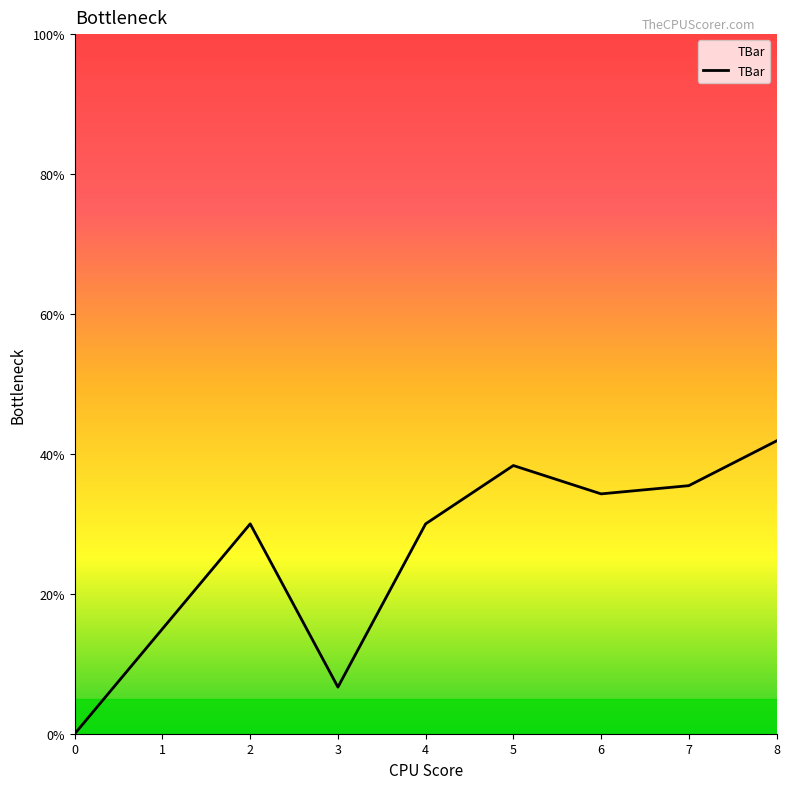

What is the difference between the maximum and minimum values?

41.9